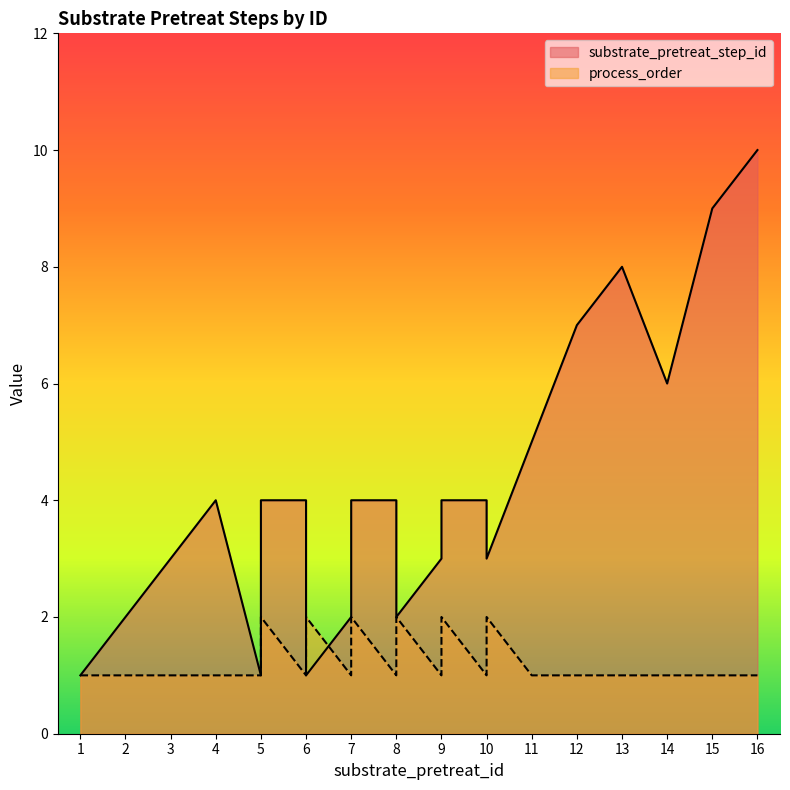

What is the value of the process_order point at the 7th from the left?

1